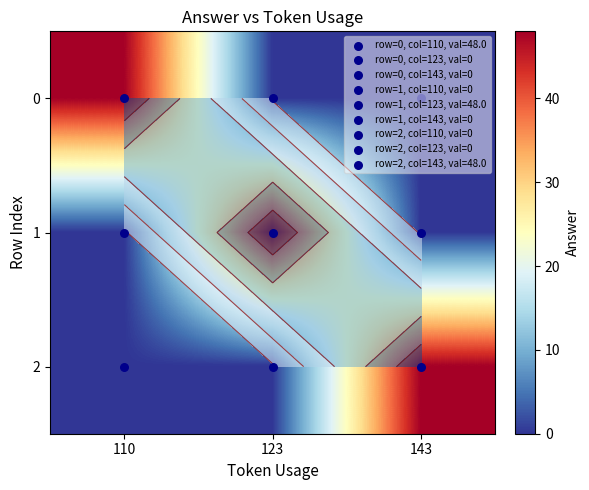

At which category is the sum across all series the highest?

110